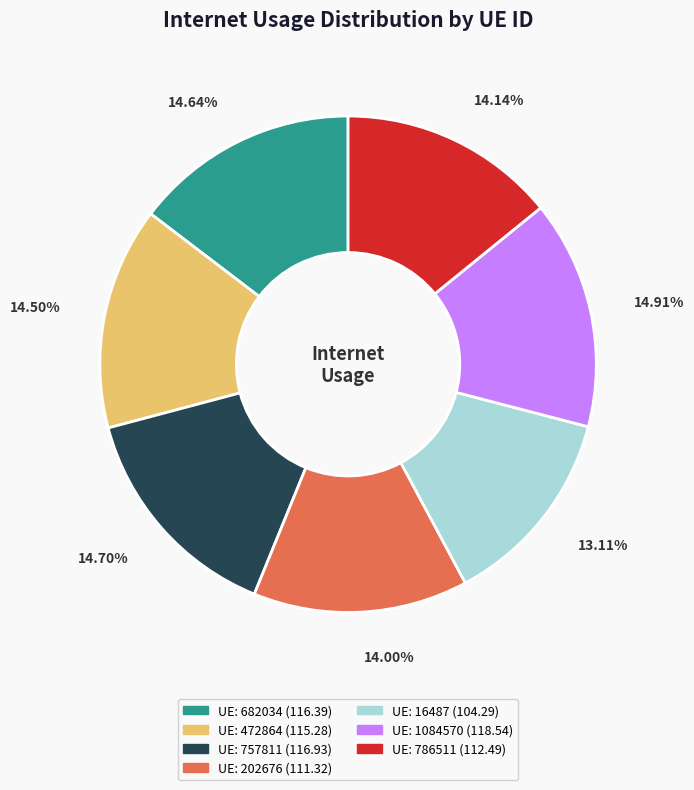

Is there any slice that represents more than half of the pie?

No